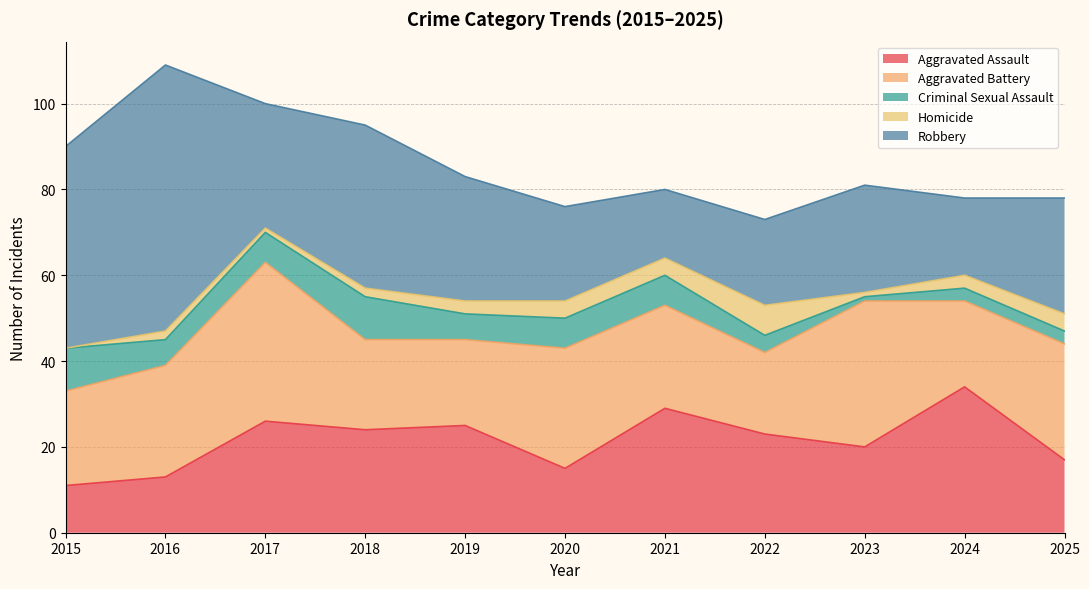

At which category is the sum across all series the highest?

2016